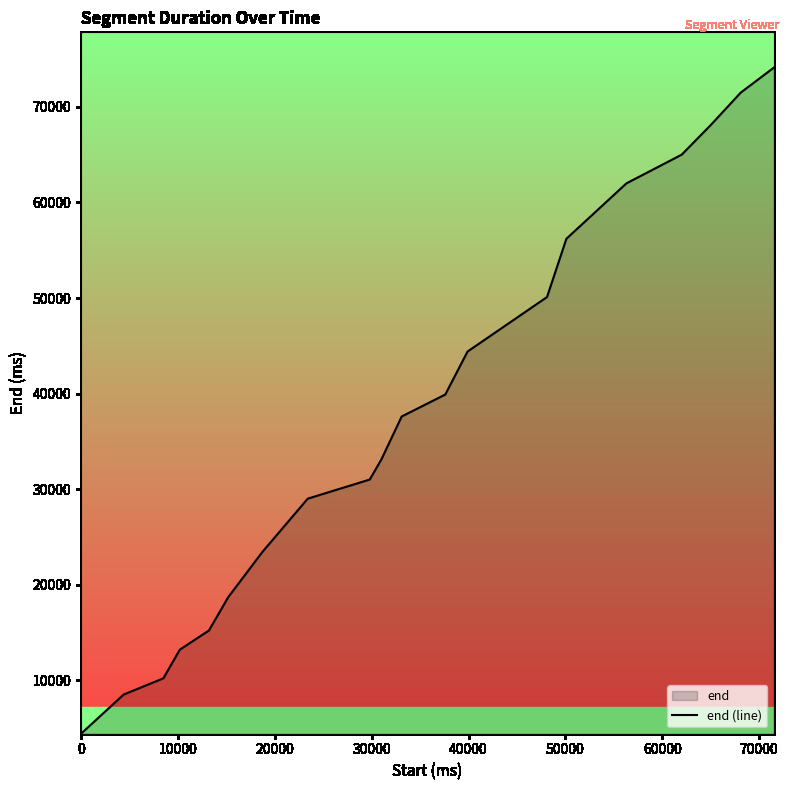

What is the value of the 4th point from the left?

13200